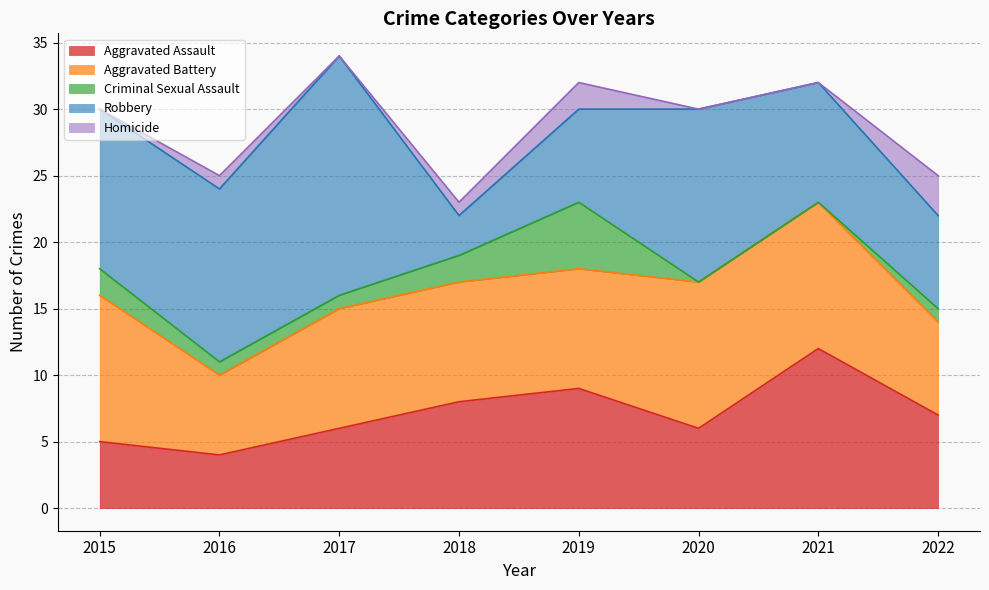

What is the maximum value for Aggravated Assault?

12